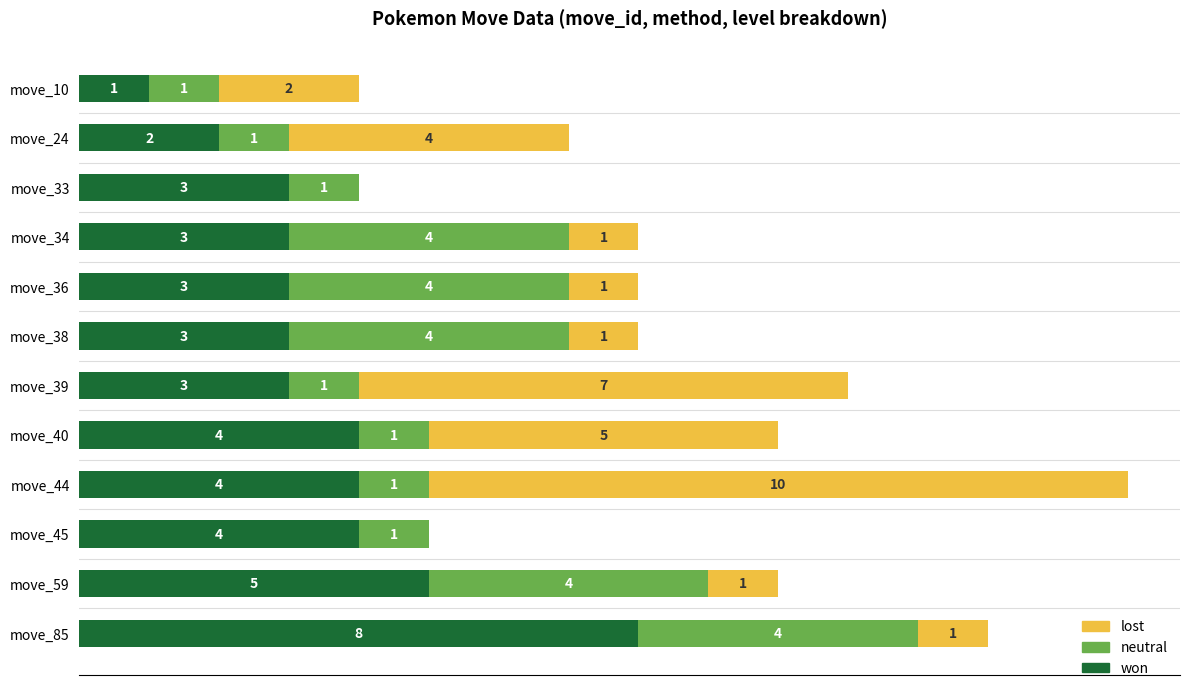

At which category is the sum across all series the highest?

move_44